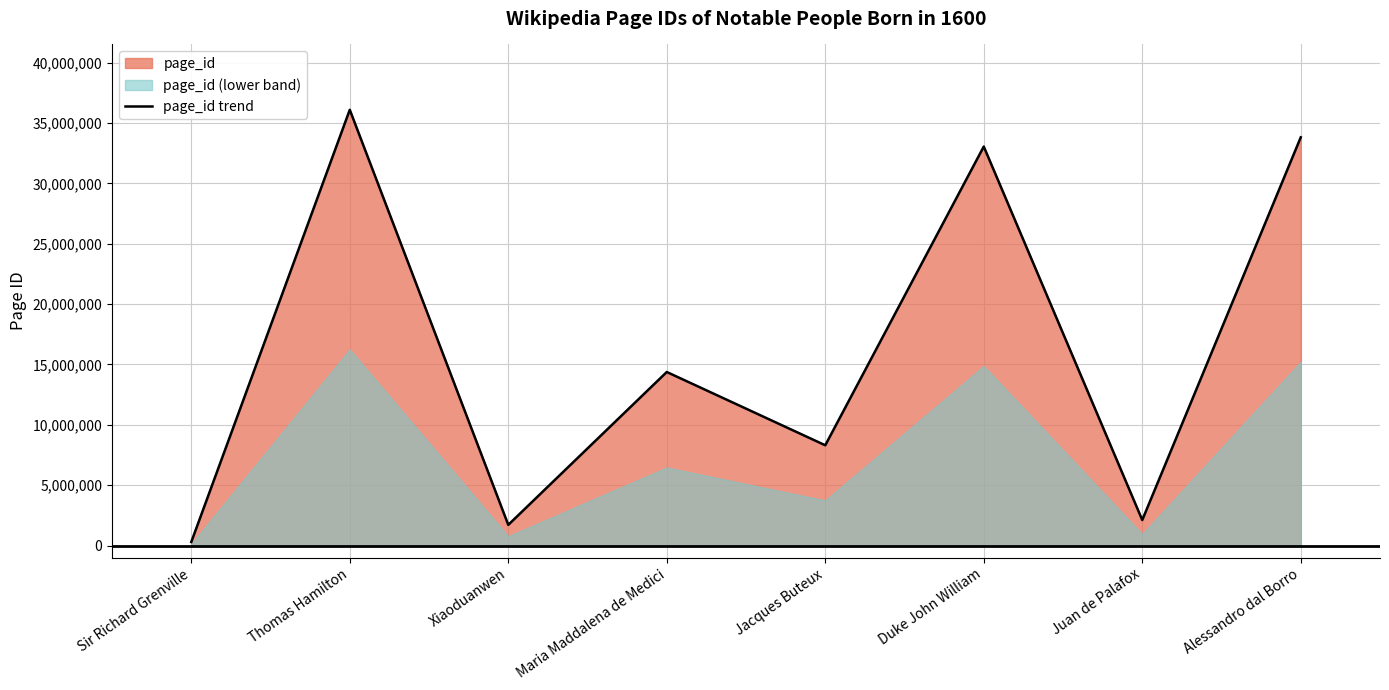

Which label corresponds to the smallest value in the chart?

Sir Richard Grenville